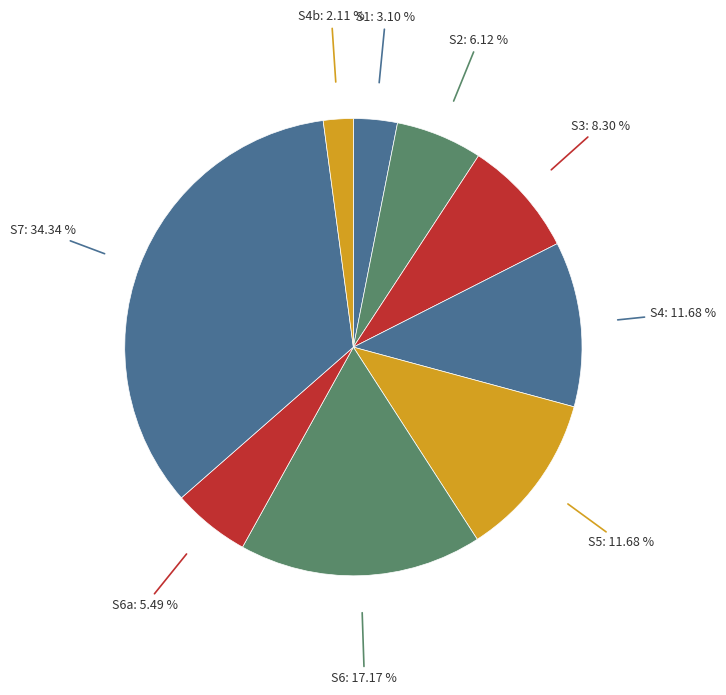

Do S4b and S6 together represent more than half of the pie?

No